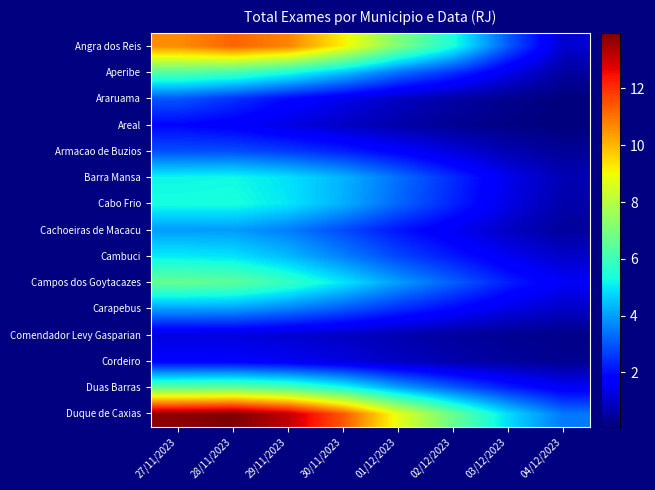

Between 02/12/2023 and 03/12/2023, which series saw the biggest shift?

Angra dos Reis